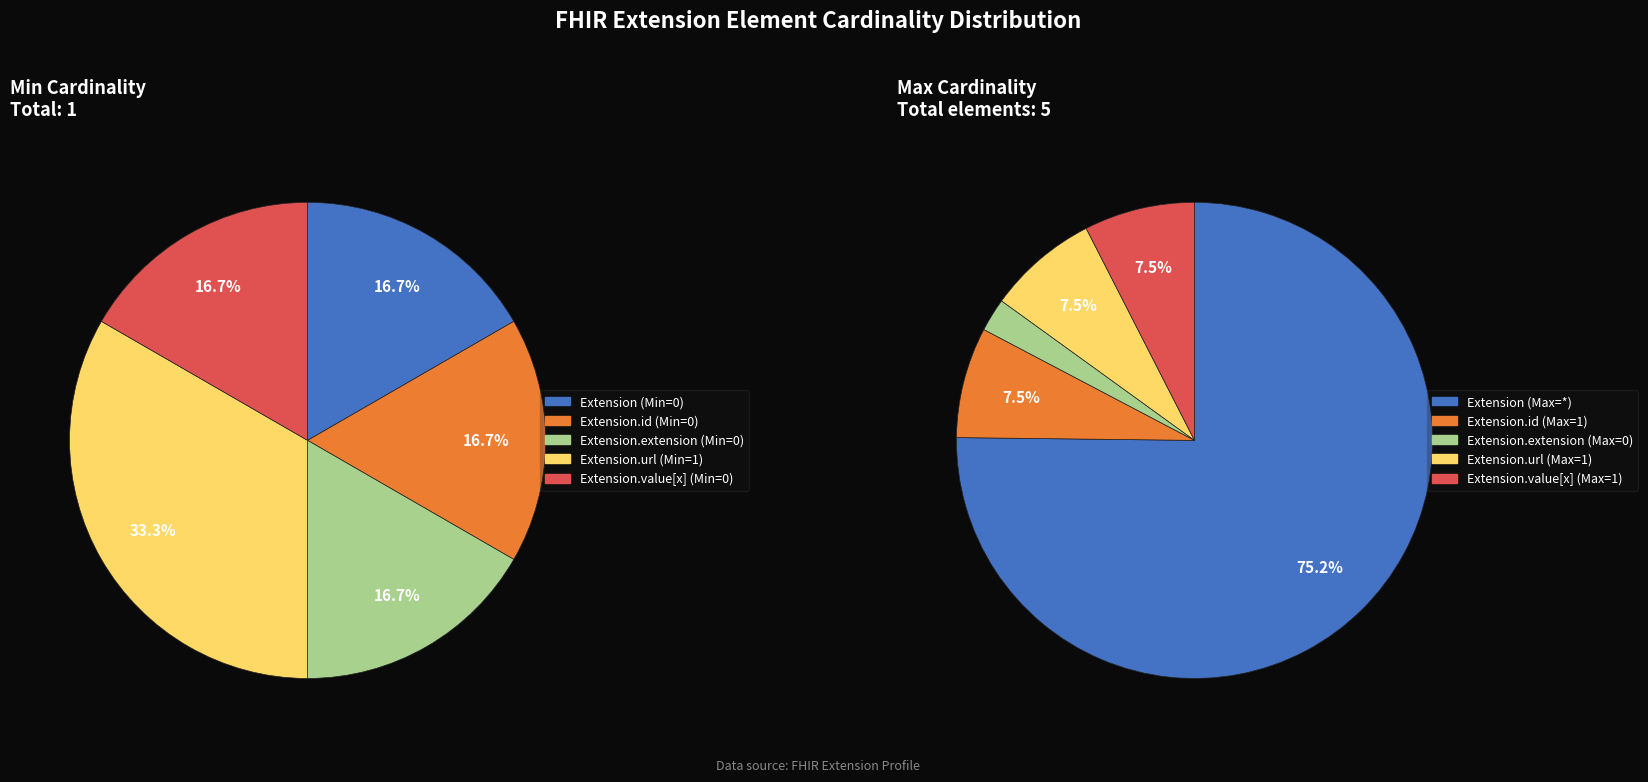

At Extension.extension, list the series in order from smallest to largest.

Min, Max_numeric